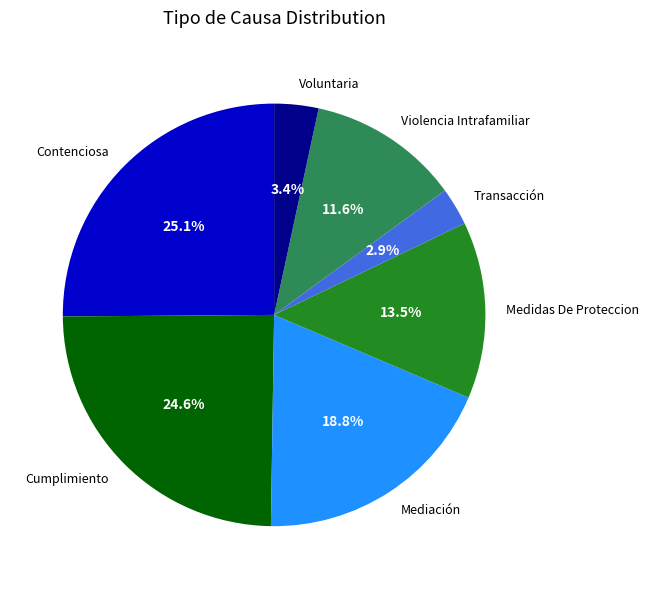

True or false: Voluntaria accounts for 3% of the total.

True